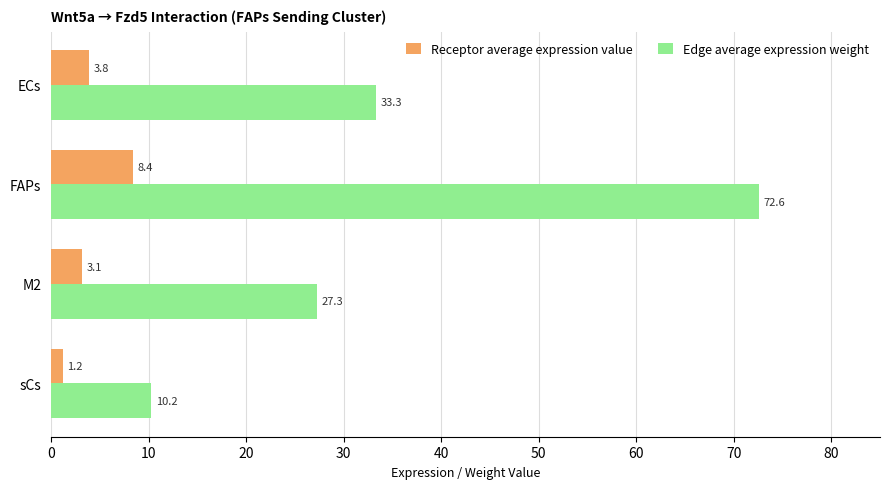

Which series has the widest spread of values?

Edge average expression weight